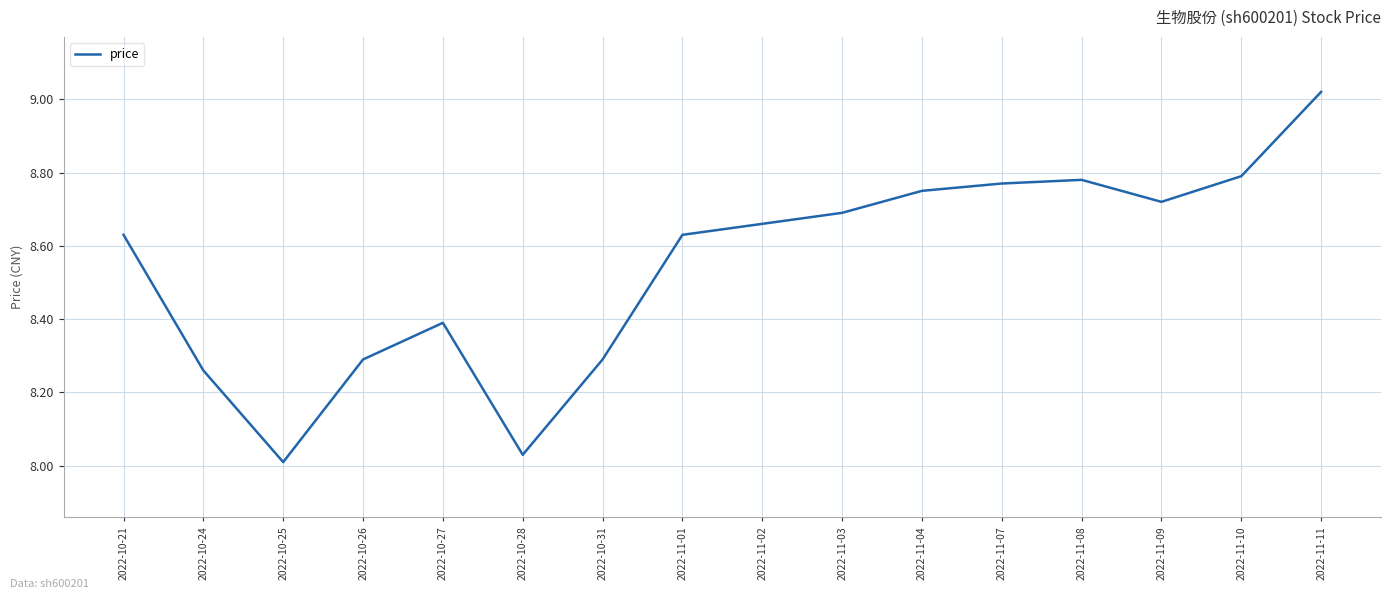

Is this an area chart (filled region under the line)?

No